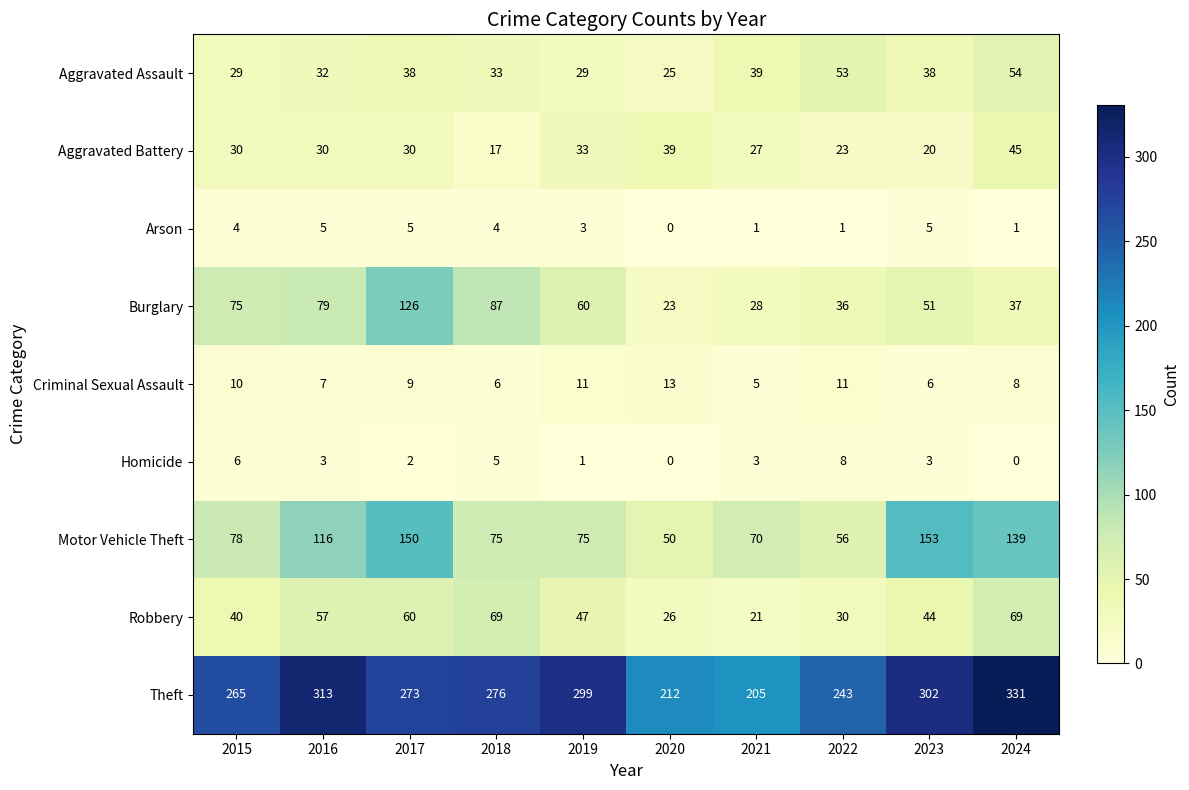

What is the total value across all series at 2019?

558